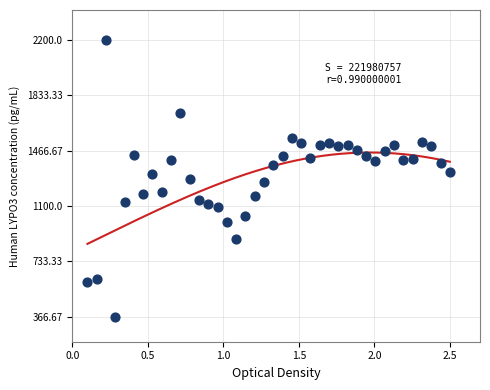

What is the range of Y values (max minus min)?

1834.0